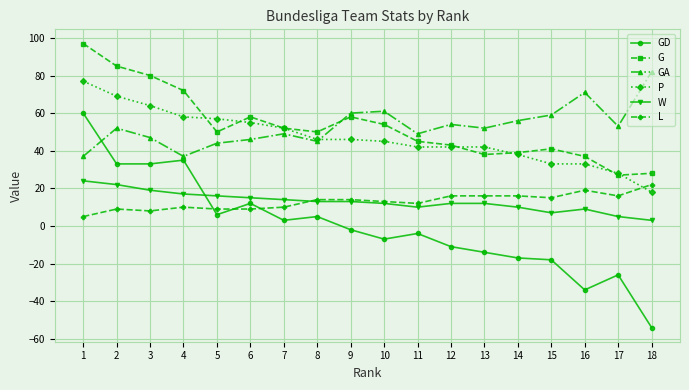

Reading left to right, what are all the values shown in this chart?

GD: 1=60	2=33	3=33	4=35	5=6	6=12	7=3	8=5	9=-2	10=-7	11=-4	12=-11	13=-14	14=-17	15=-18	16=-34	17=-26	18=-54
G: 1=97	2=85	3=80	4=72	5=50	6=58	7=52	8=50	9=58	10=54	11=45	12=43	13=38	14=39	15=41	16=37	17=27	18=28
GA: 1=37	2=52	3=47	4=37	5=44	6=46	7=49	8=45	9=60	10=61	11=49	12=54	13=52	14=56	15=59	16=71	17=53	18=82
P: 1=77	2=69	3=64	4=58	5=57	6=55	7=52	8=46	9=46	10=45	11=42	12=42	13=42	14=38	15=33	16=33	17=28	18=18
W: 1=24	2=22	3=19	4=17	5=16	6=15	7=14	8=13	9=13	10=12	11=10	12=12	13=12	14=10	15=7	16=9	17=5	18=3
L: 1=5	2=9	3=8	4=10	5=9	6=9	7=10	8=14	9=14	10=13	11=12	12=16	13=16	14=16	15=15	16=19	17=16	18=22